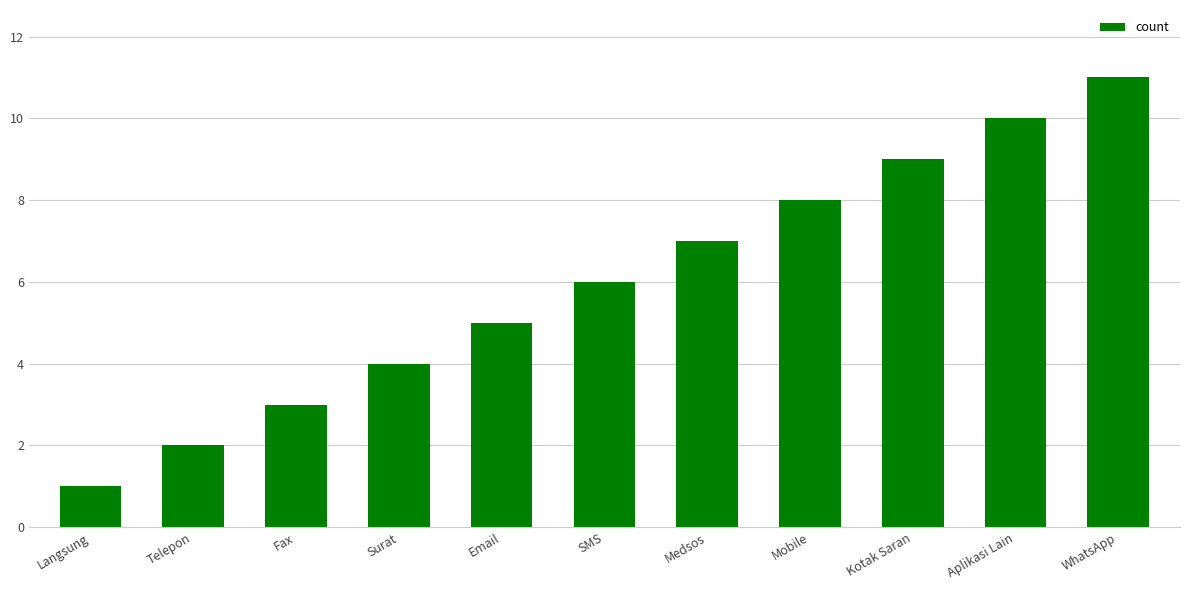

The chart shows a value of 10 at Aplikasi Lain. True or false?

True